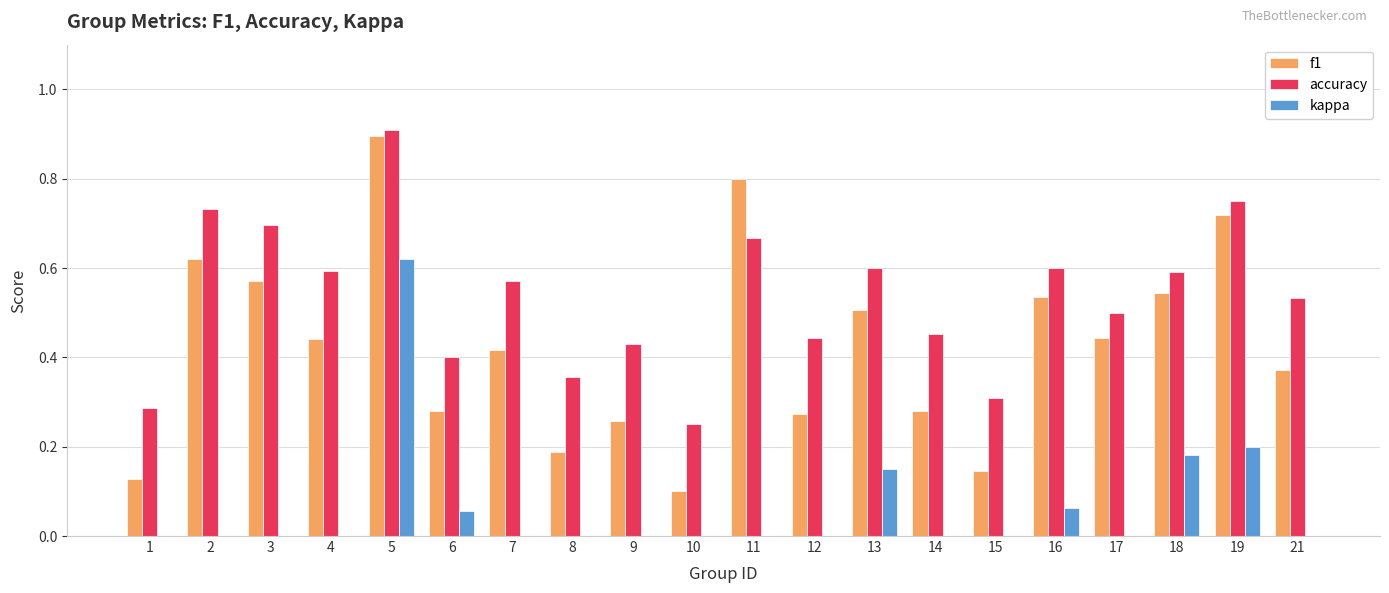

Does the chart contain stacked bars?

No